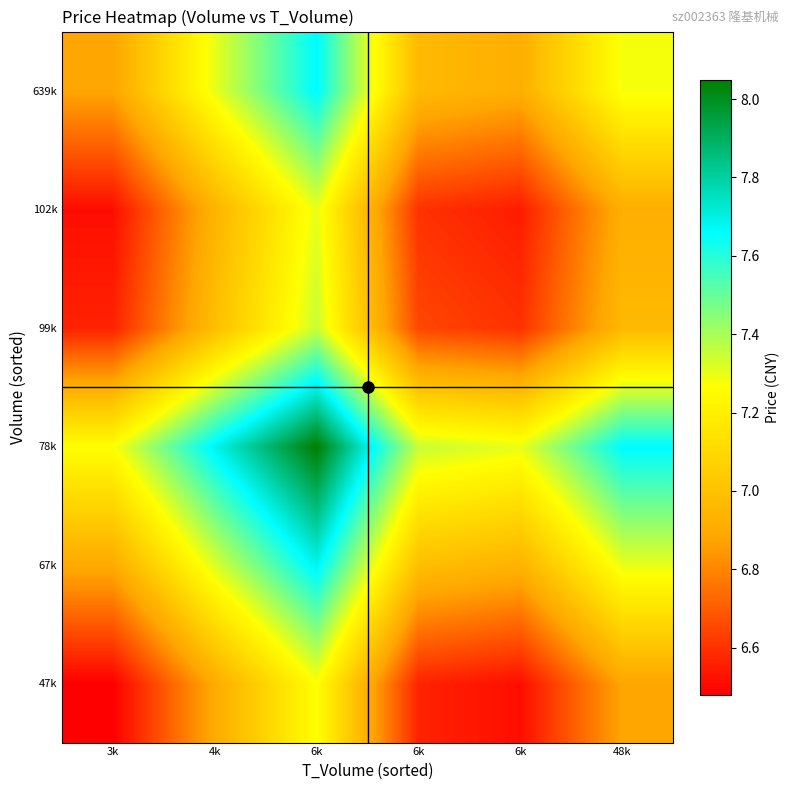

At which category does the chart reach its minimum across all series?

3k